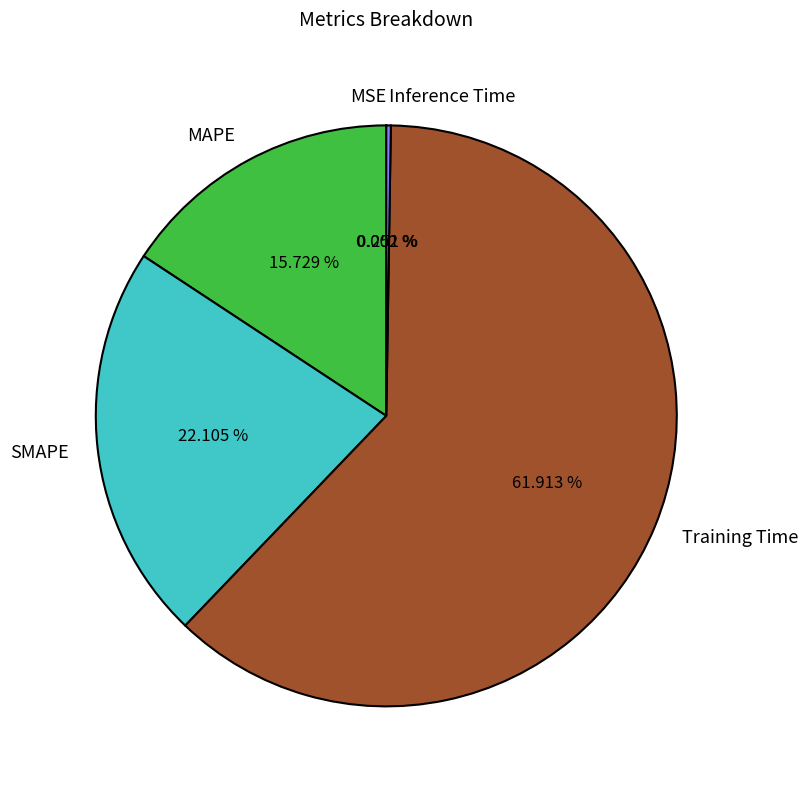

Which has a higher value, Training Time or SMAPE?

Training Time